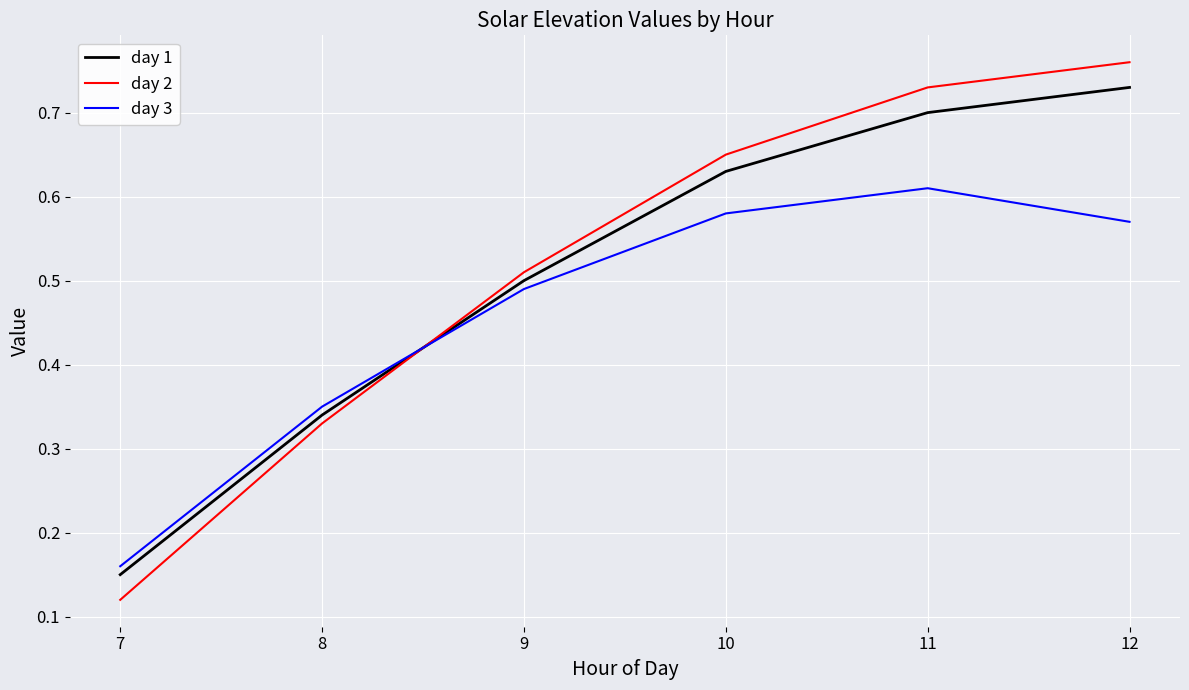

What is the difference between the day 1 values at 8 and 11?

0.4